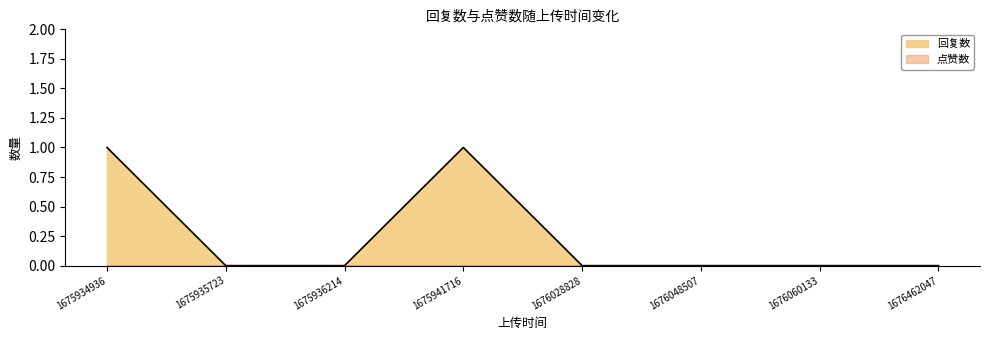

Which series has the largest total across all categories?

回复数